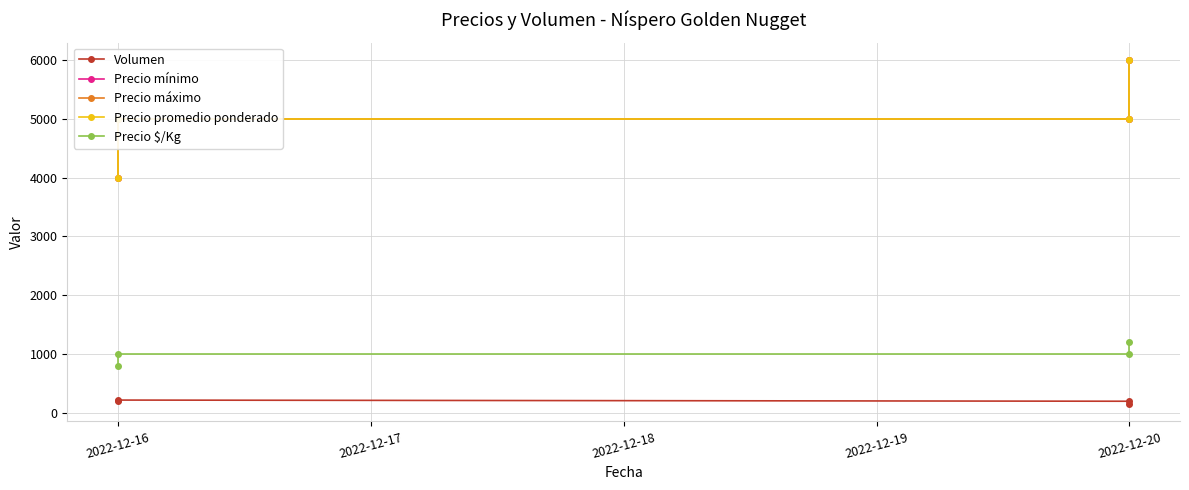

The Precio promedio ponderado series shows 8507 at 2022-12-16. True or false?

False